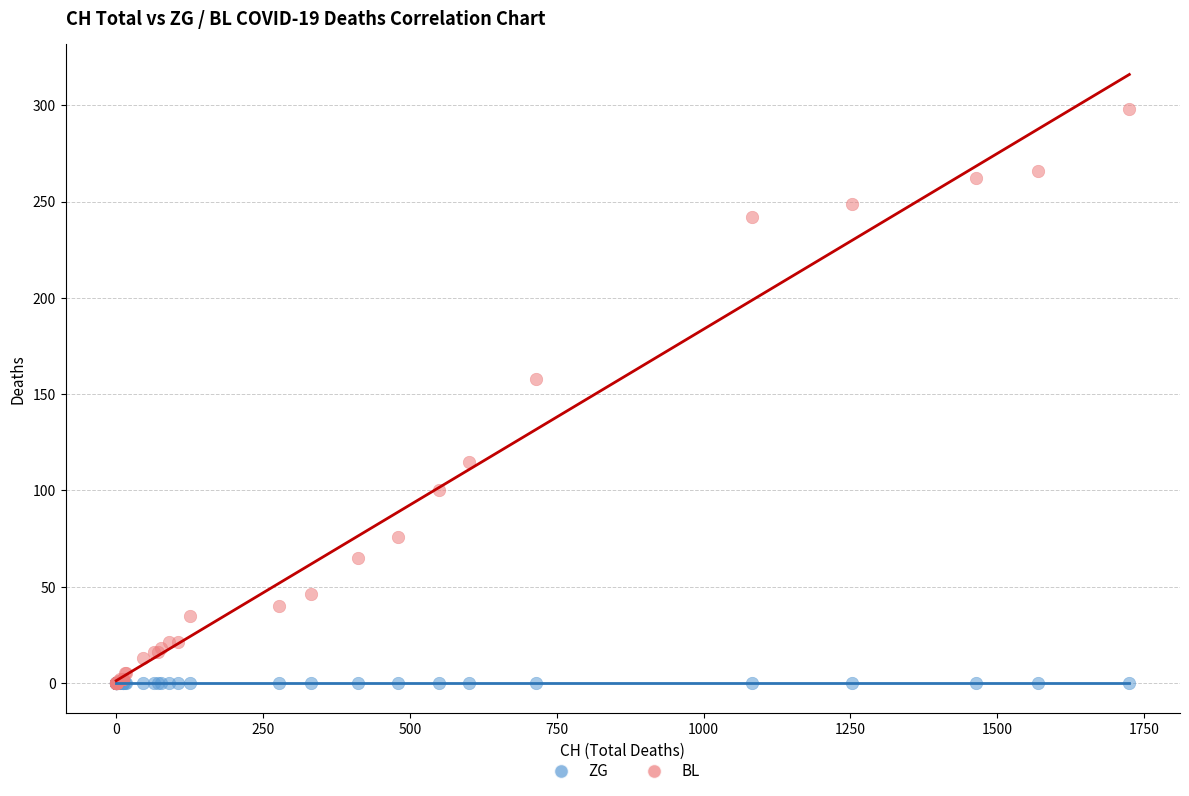

In the BL series, what Y value is closest to 149?

158